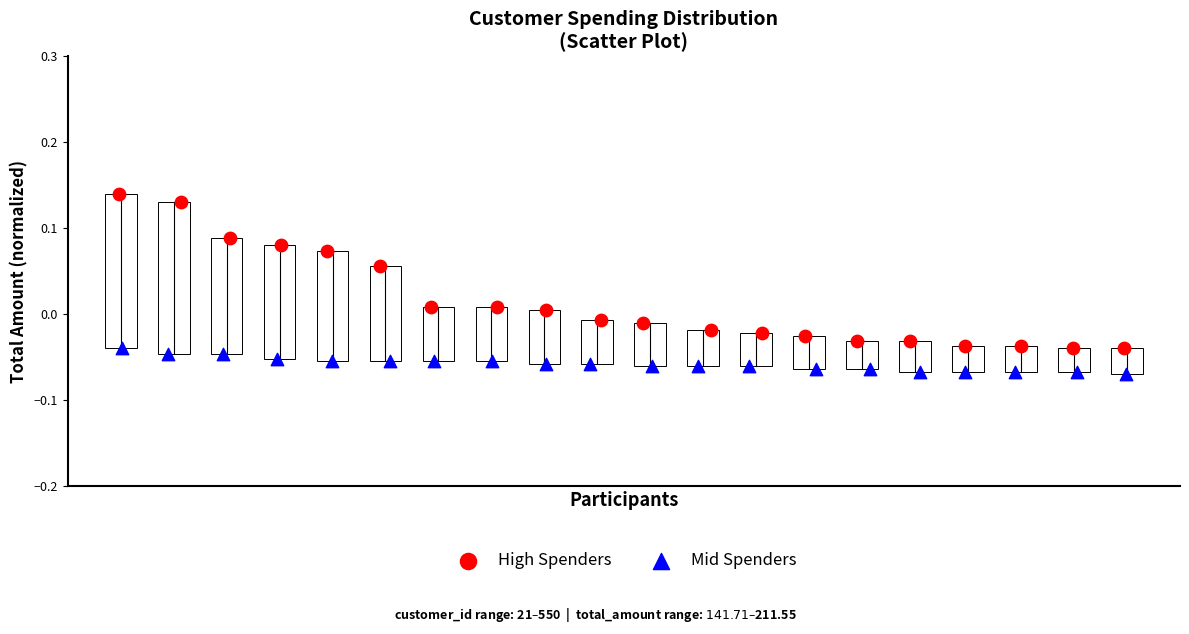

Which series contains the highest Y value?

High Spenders